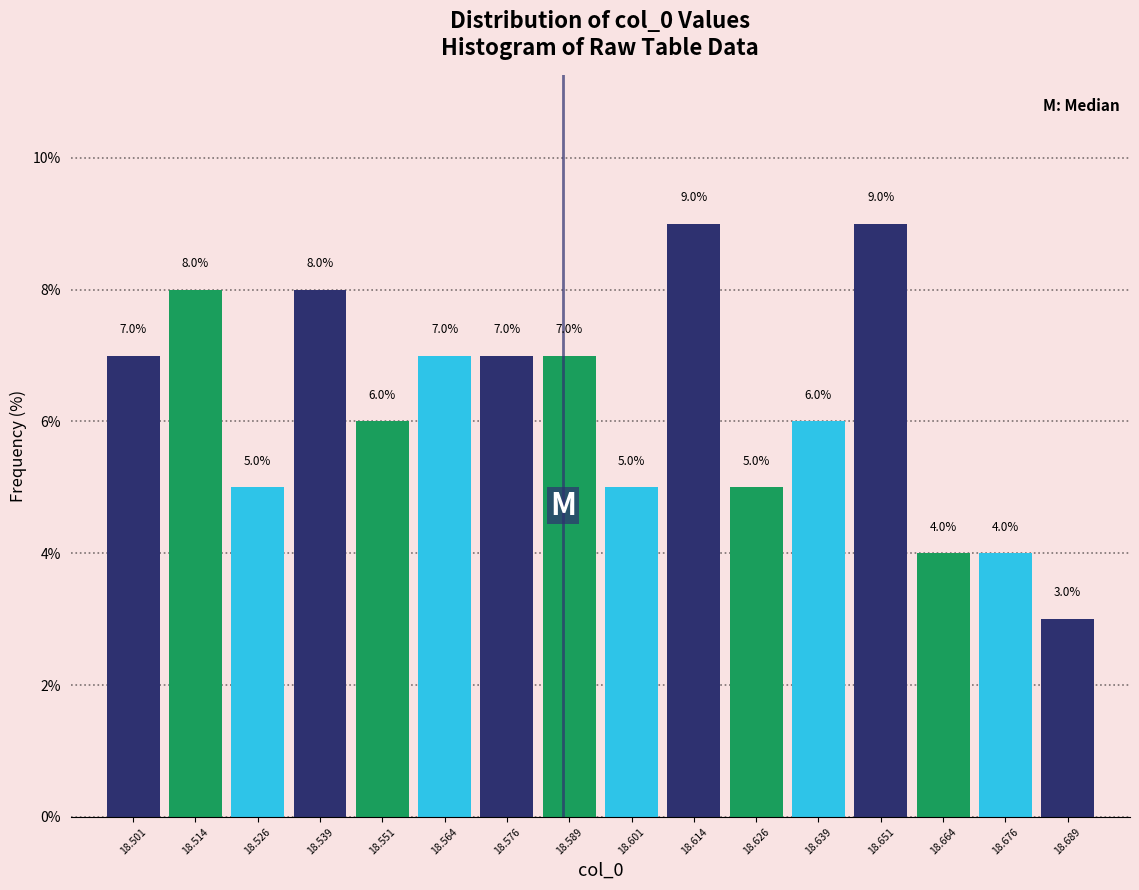

Reading left to right, transcribe this chart: for each bar, give the range it covers on the x-axis and its height. The bar edges are not printed on the chart, so give them approximately, as read against the axis.

18.496 to 18.508: 7.0
18.508 to 18.520: 8.0
18.520 to 18.532: 5.0
18.532 to 18.546: 8.0
18.546 to 18.558: 6.0
18.558 to 18.570: 7.0
18.570 to 18.582: 7.0
18.582 to 18.596: 7.0
18.596 to 18.608: 5.0
18.608 to 18.620: 9.0
18.620 to 18.632: 5.0
18.632 to 18.646: 6.0
18.646 to 18.658: 9.0
18.658 to 18.670: 4.0
18.670 to 18.682: 4.0
18.682 to 18.696: 3.0